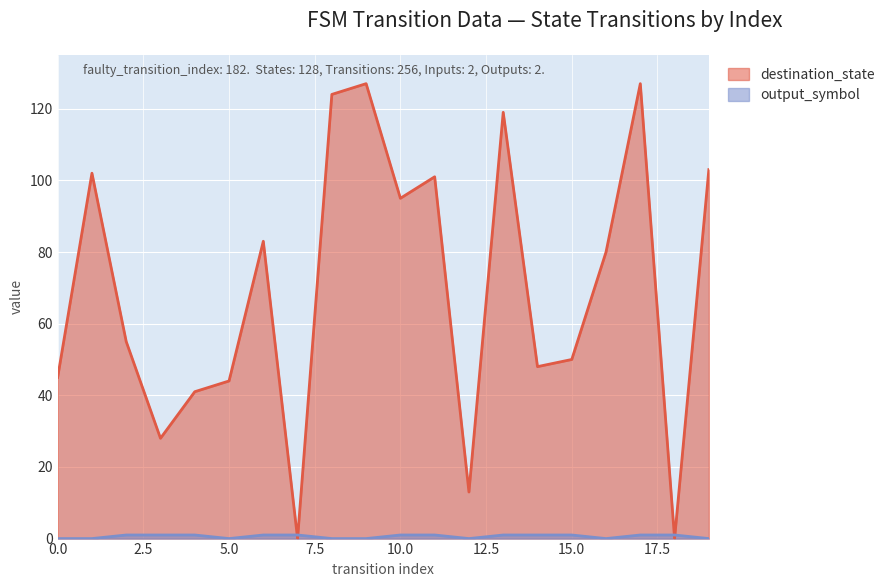

How many values in the destination_state series exceed 80?

9